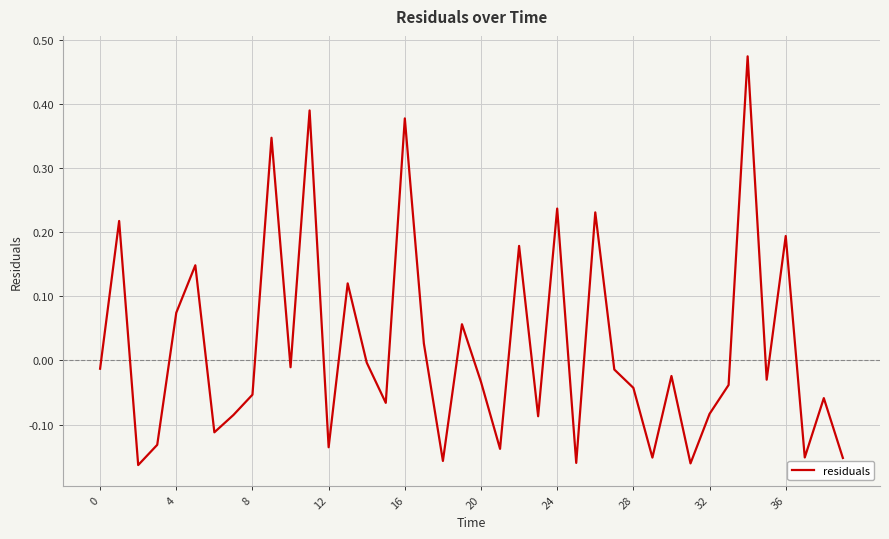

How many lines are shown in the chart?

1